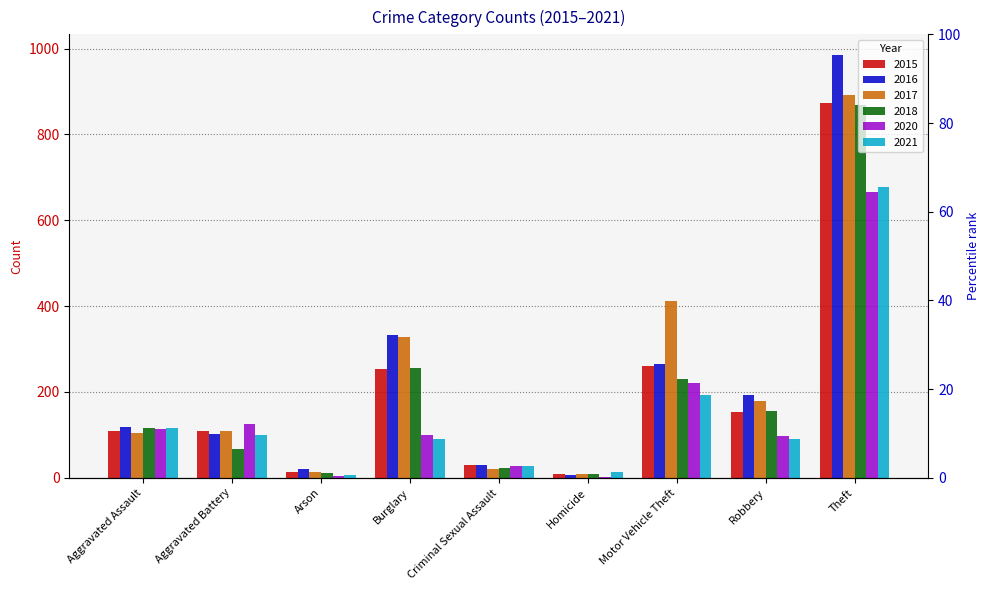

What are all the series names shown in the legend?

2015, 2016, 2017, 2018, 2020, 2021